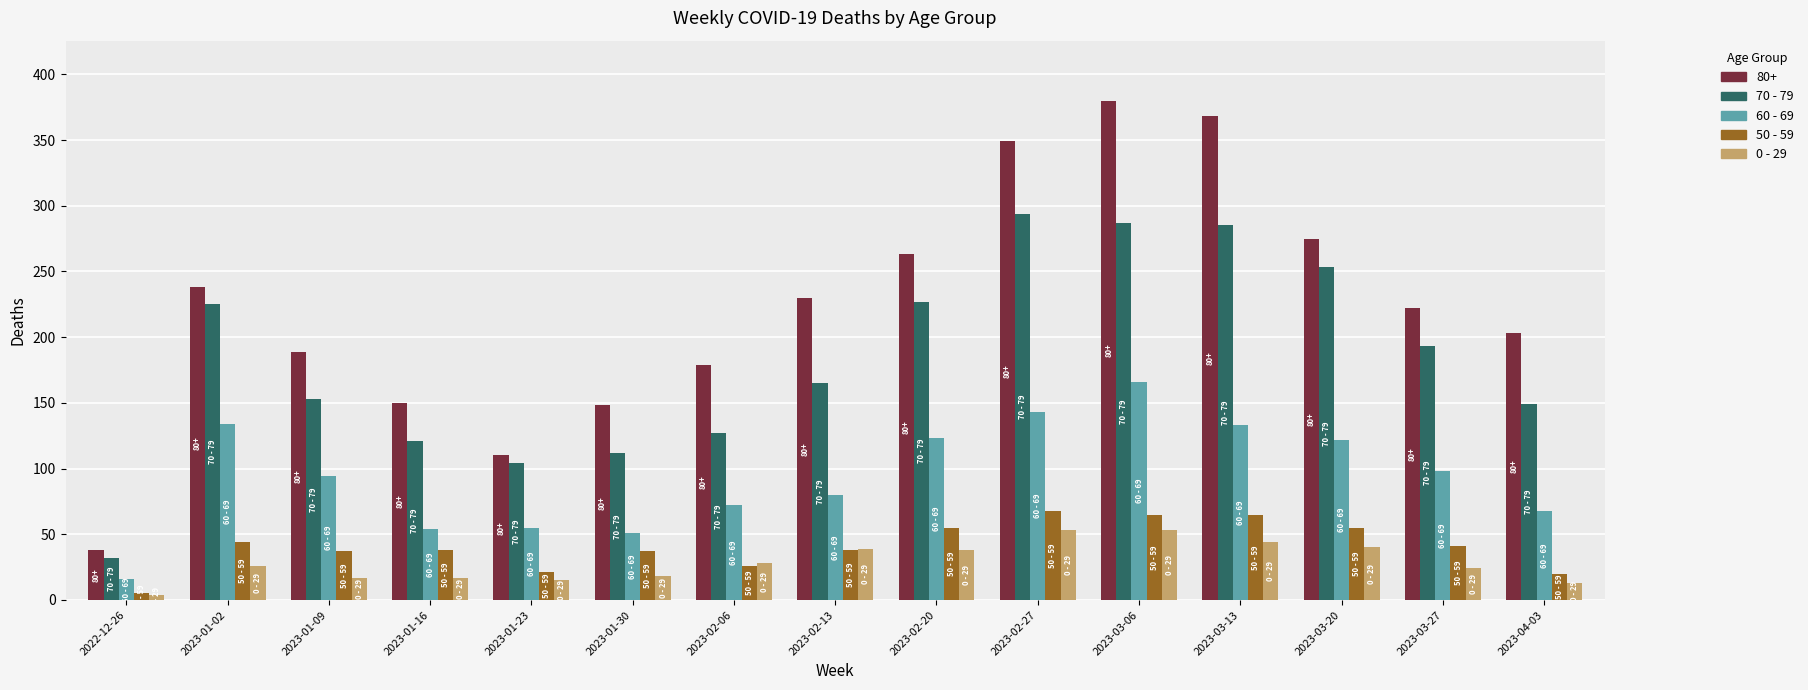

Read the 70 - 79 value at 2023-01-09, to the nearest 10.

150